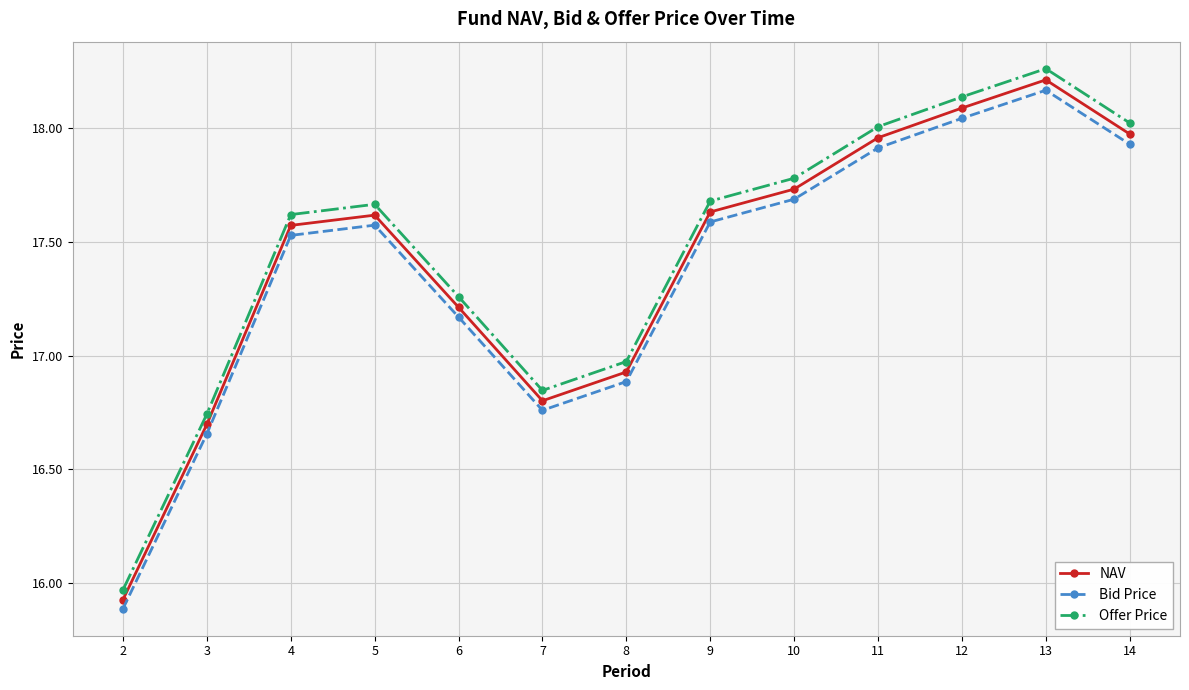

Is it true that Bid Price equals 17.9 at 11?

True